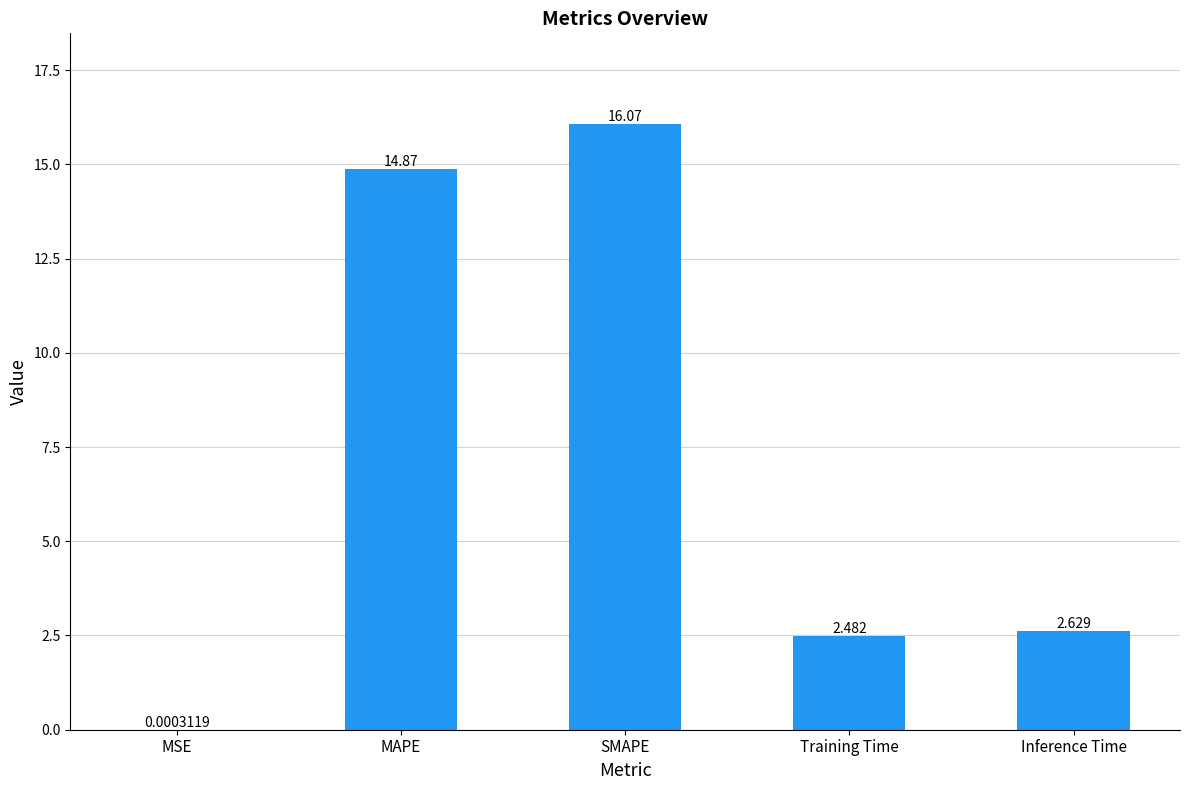

Does the chart contain stacked bars?

No